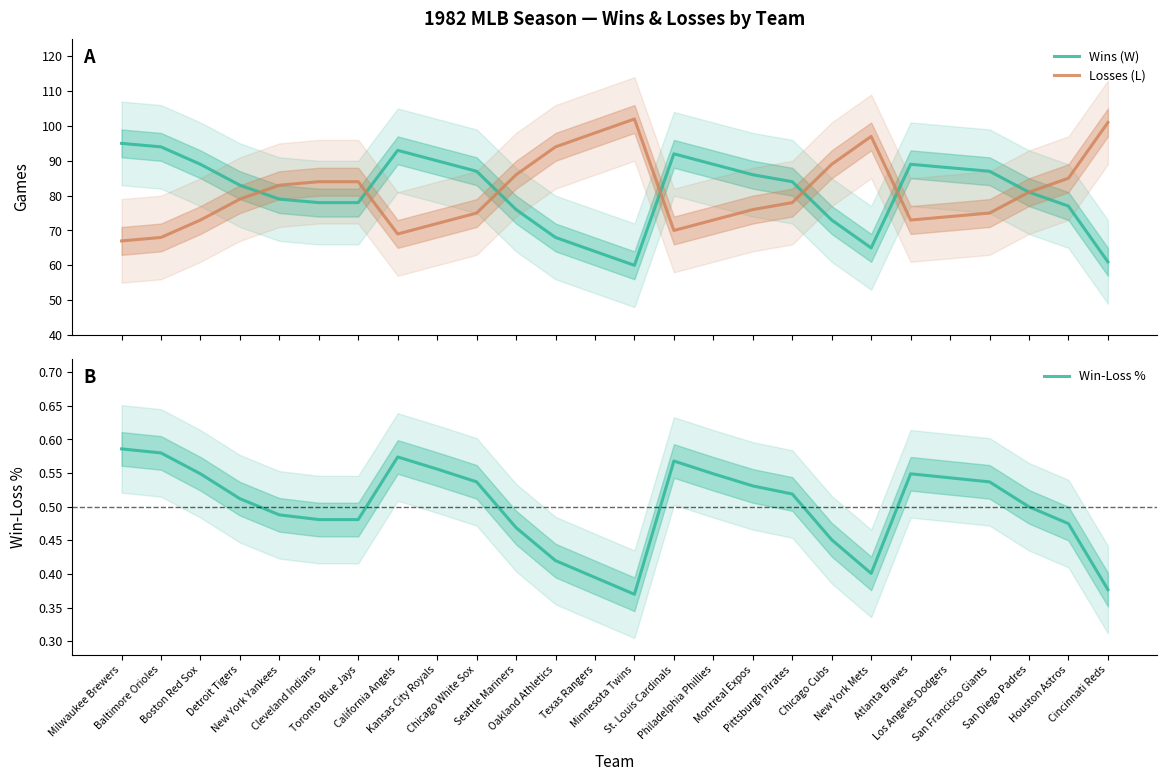

How many data points does each series have?

26